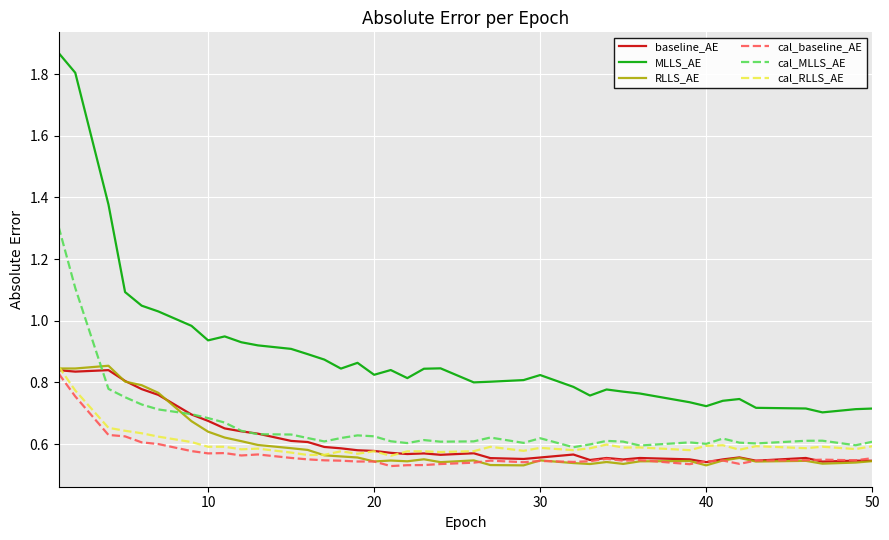

True or false: cal_RLLS_AE and MLLS_AE cross at least once.

False